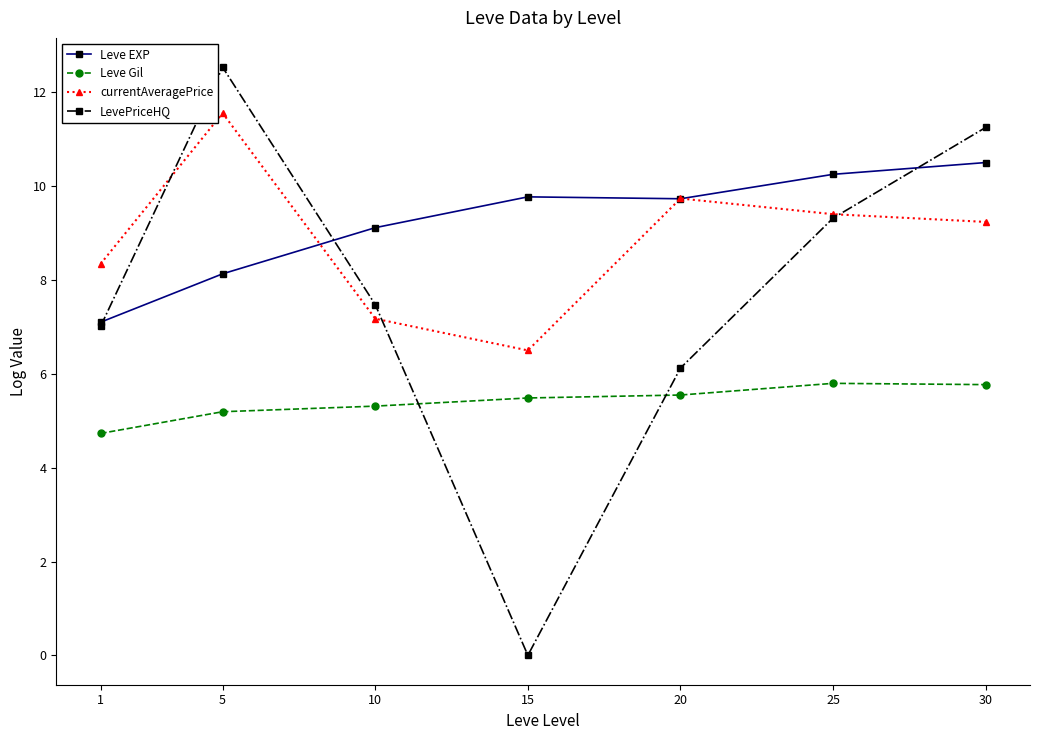

At how many categories does at least one series exceed 4?

7